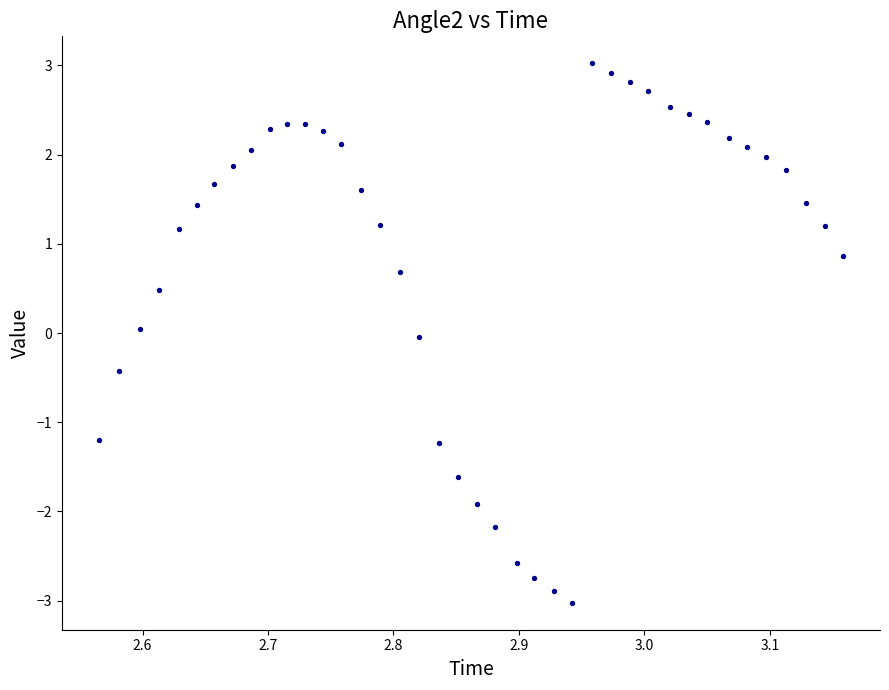

What is the range of X values (max minus min)?

0.6